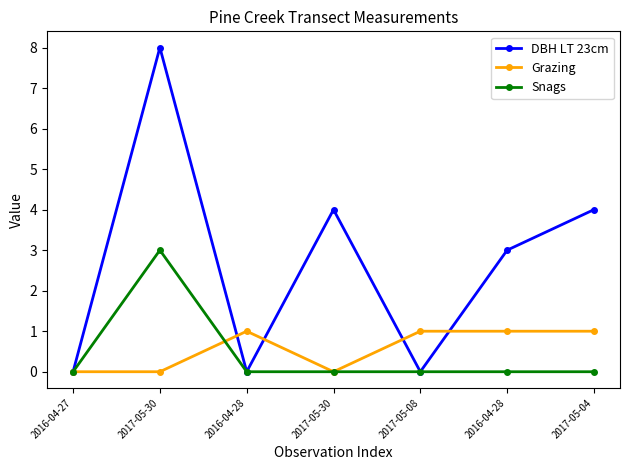

At which category is the sum across all series the highest?

2017-05-30